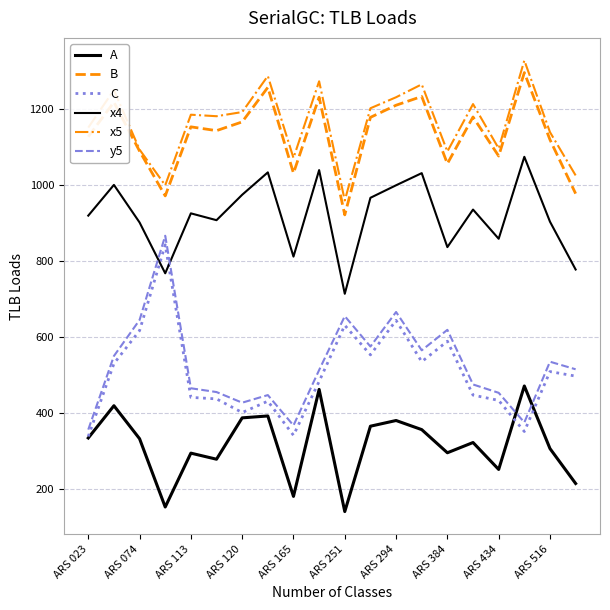

How many lines are shown in the chart?

6